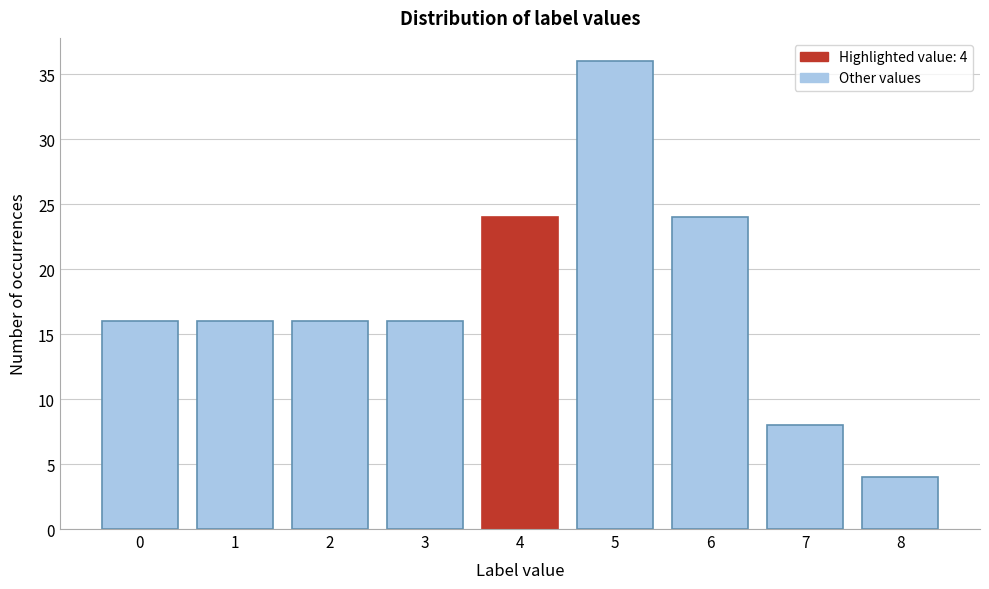

Reading left to right, list all the values displayed in this chart.

0=16	1=16	2=16	3=16	4=24	5=36	6=24	7=8	8=4